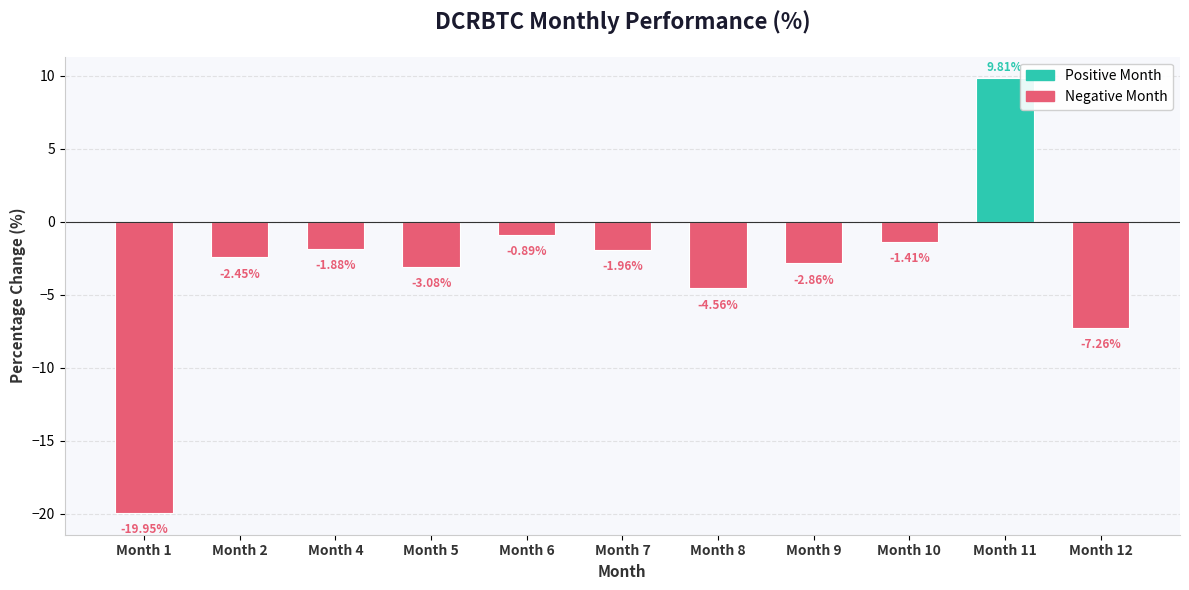

At which label is the value closest to -5?

Month 8